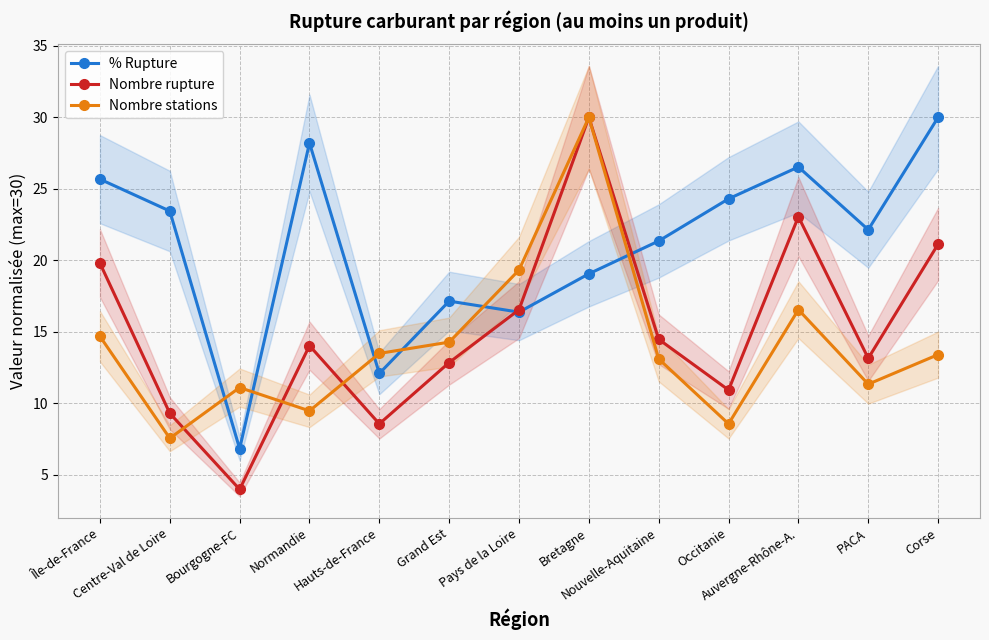

Which series has the largest total across all categories?

% Rupture